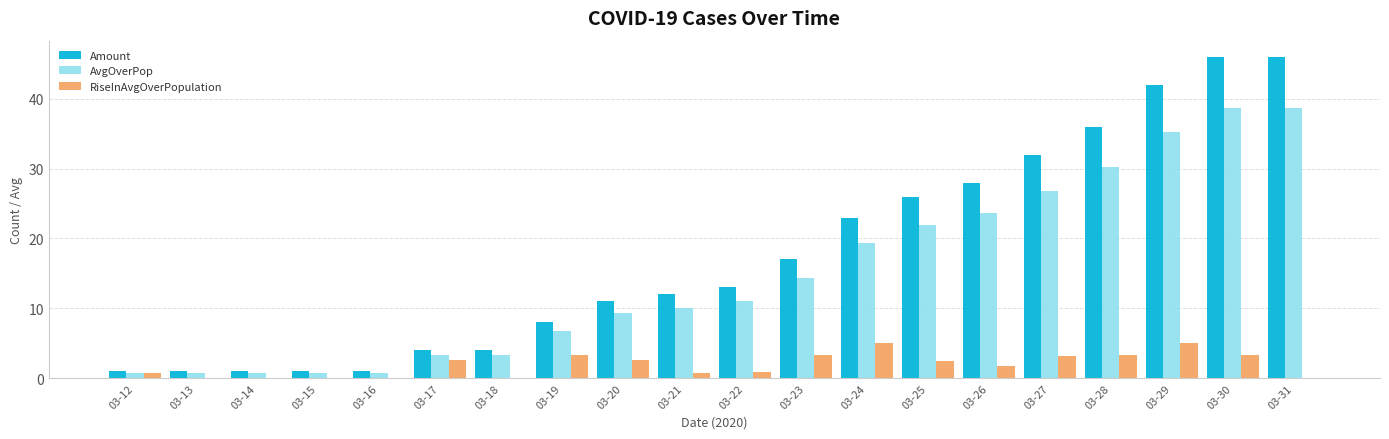

Which series changed the most between 03-14 and 03-21?

Amount